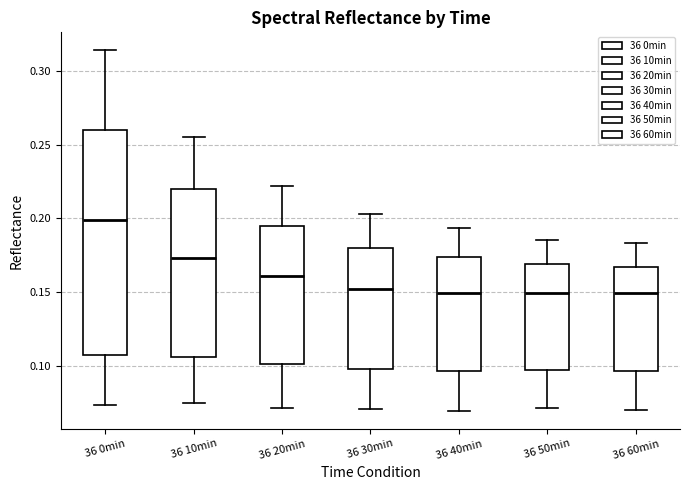

Where is the upper edge of the box for 36 60min on the y-axis? The values are not printed on the chart, so give them approximately, as read against the axis.

0.165